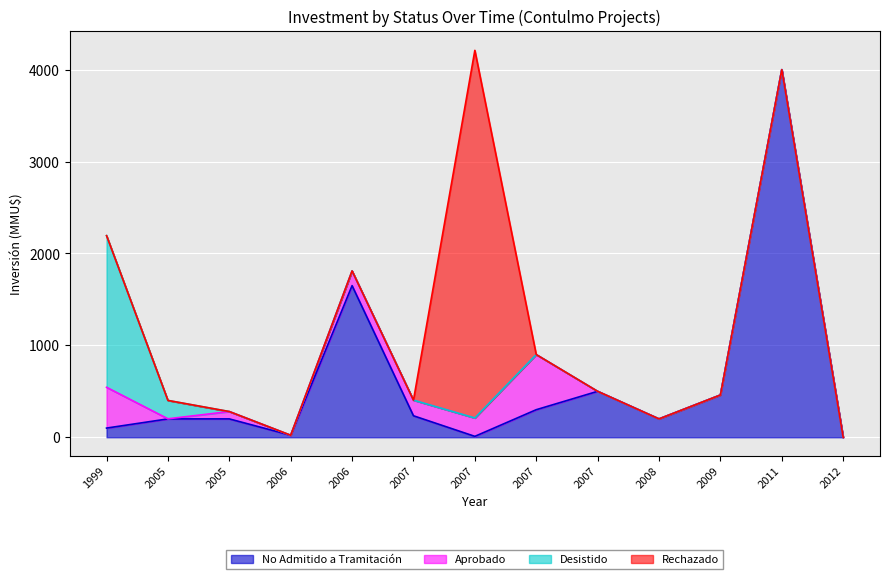

What is the average value of the No Admitido a Tramitación series?

606